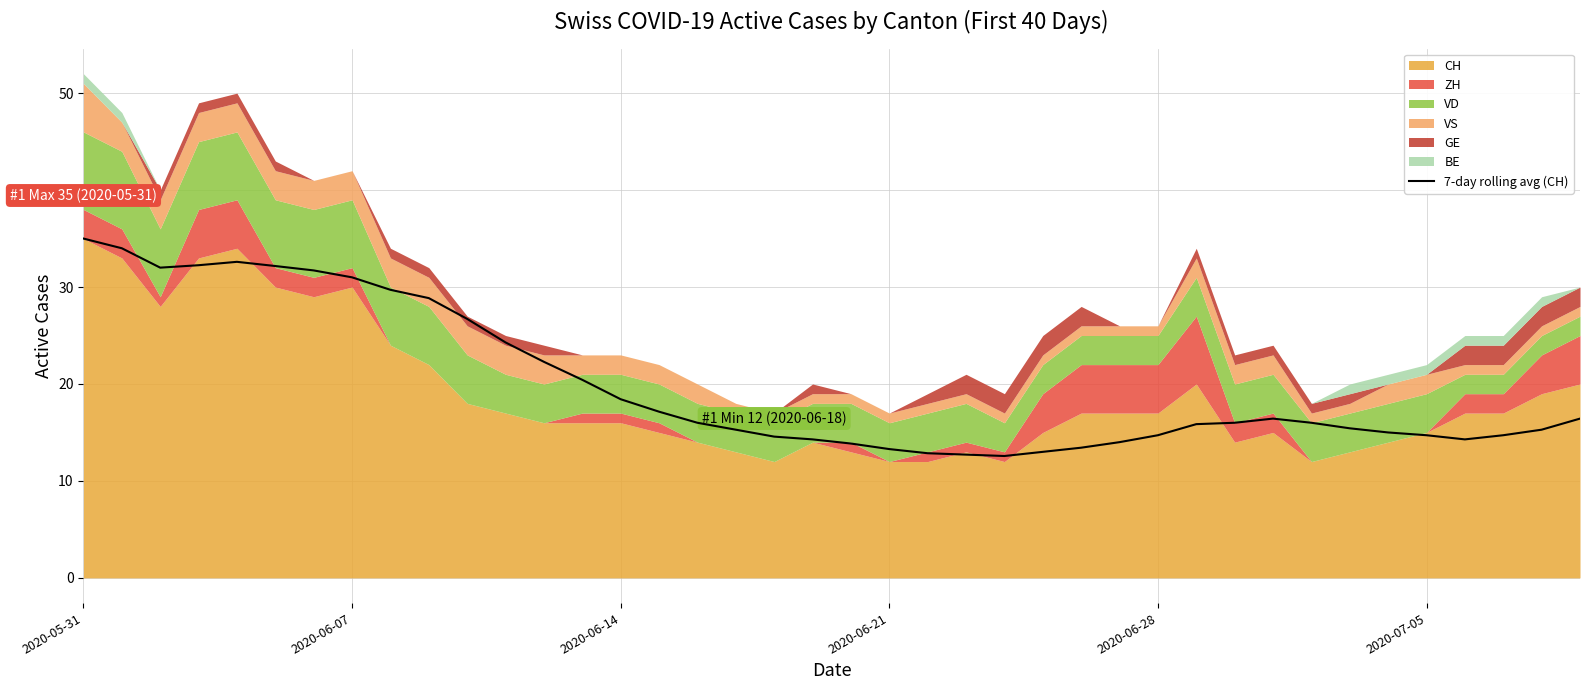

What is the lowest value of the 7-day rolling avg (CH) series?

12.6